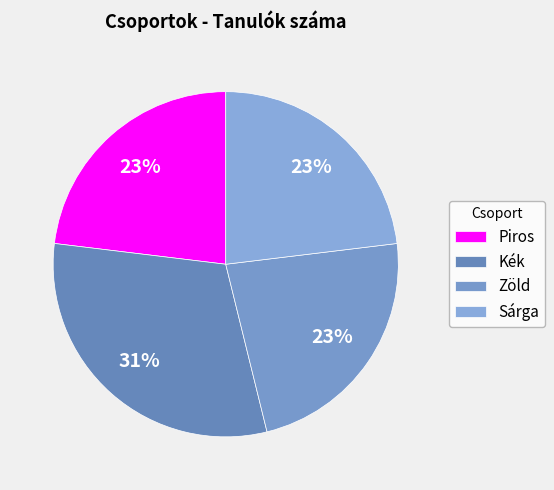

What is the ratio of the value at Zöld to the value at Kék?

0.8